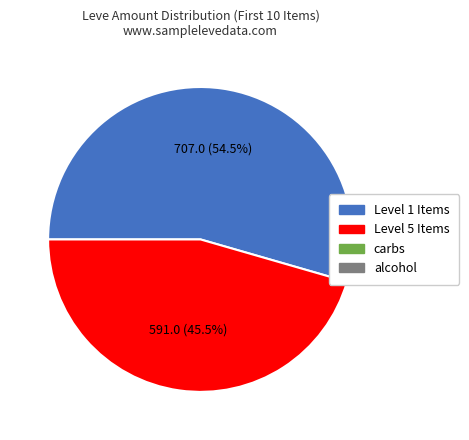

Is there any slice that represents more than half of the pie?

Yes